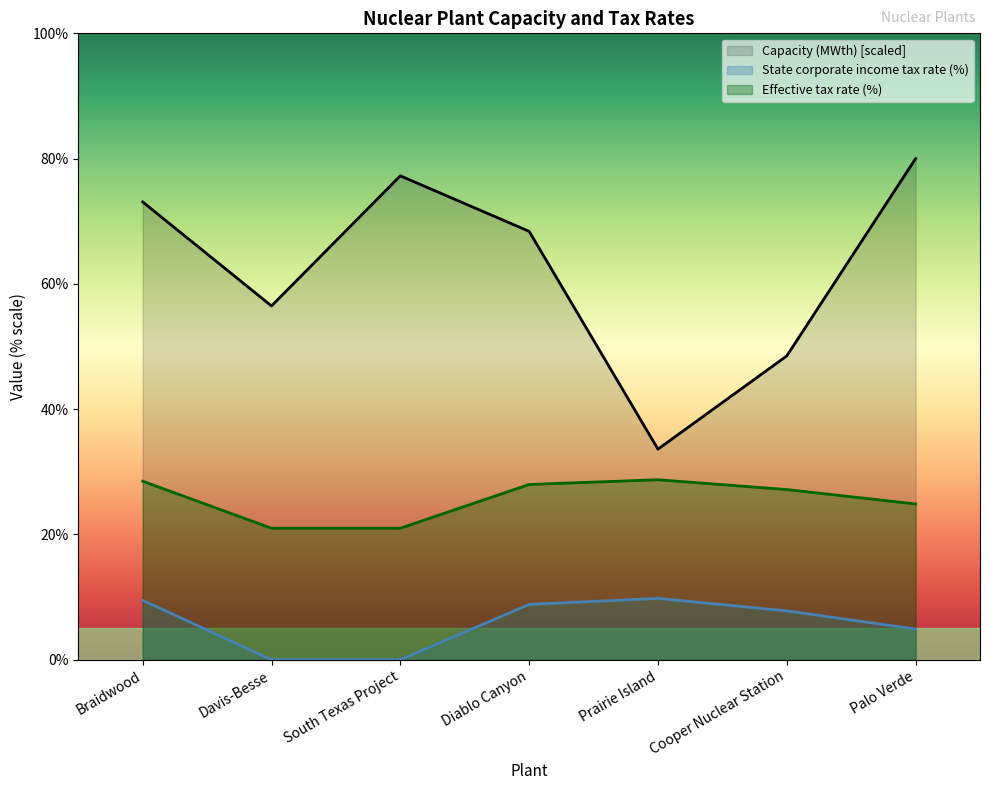

True or false: Capacity (MWth) and Effective tax rate intersect in this chart.

False